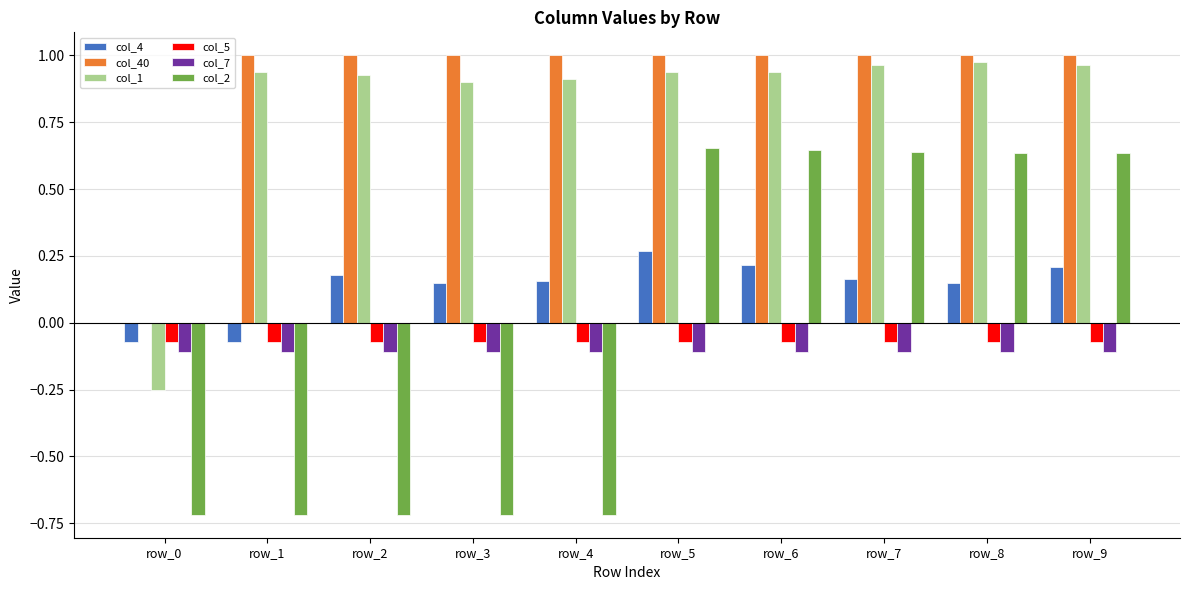

Is the value of col_7 at row_2 greater than the value of col_1 at row_5?

No